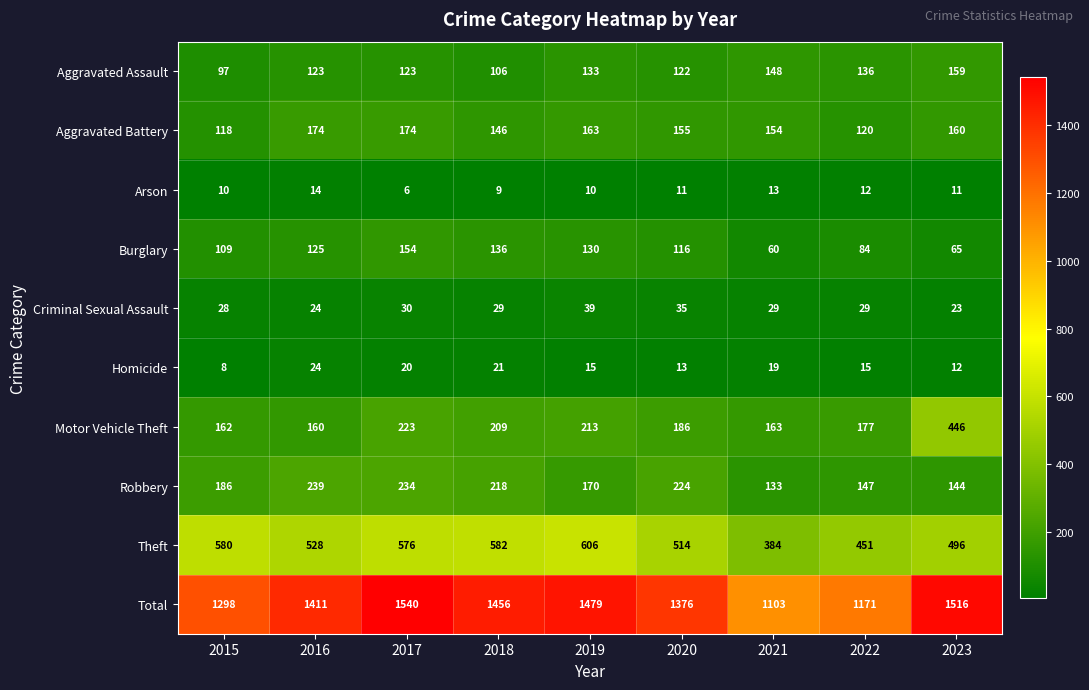

The value of Total at 2018 is 1456. True or false?

True